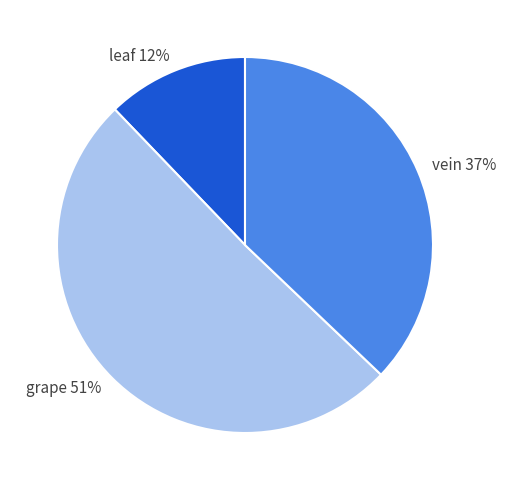

To the nearest percent, what percentage of the pie is leaf?

12%